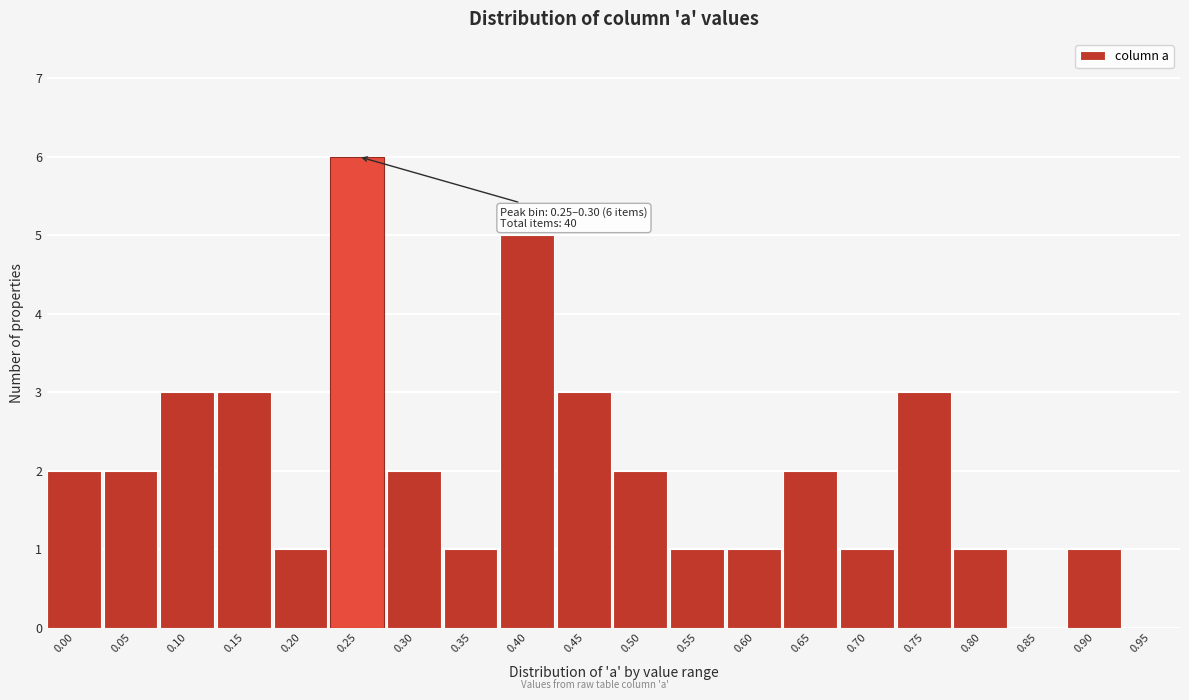

Reading right to left, what are all the values shown in this chart?

0.95=0	0.90=1	0.85=0	0.80=1	0.75=3	0.70=1	0.65=2	0.60=1	0.55=1	0.50=2	0.45=3	0.40=5	0.35=1	0.30=2	0.25=6	0.20=1	0.15=3	0.10=3	0.05=2	0.00=2